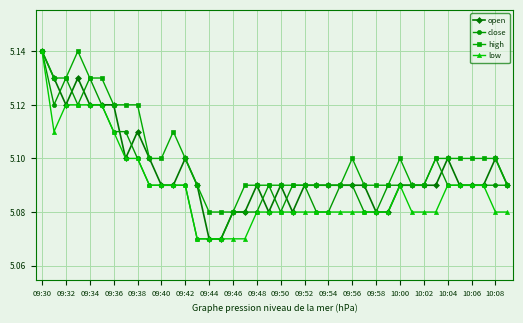

How many distinct data groups are displayed?

4